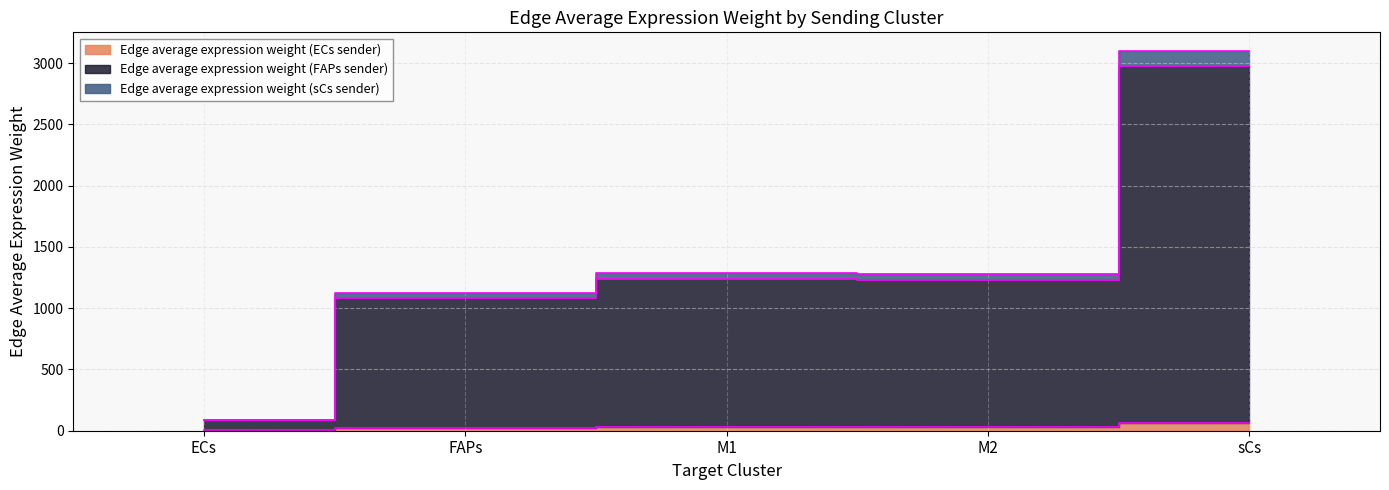

What is the difference between the Edge average expression weight (ECs sender) values at sCs and FAPs?

40.7